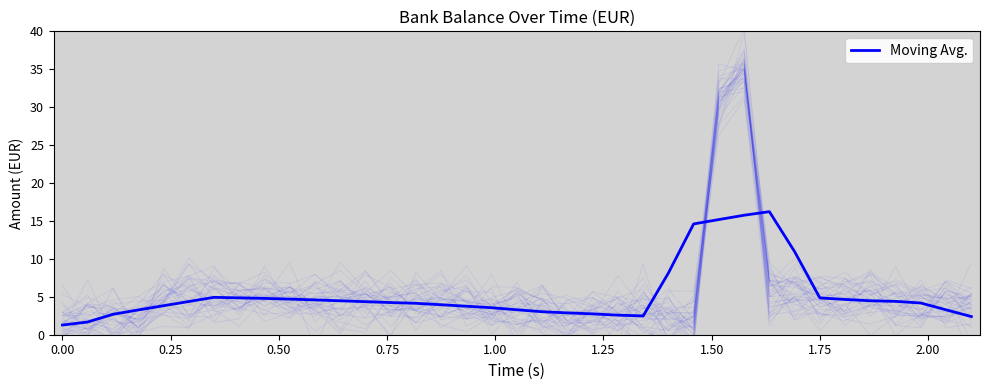

At which category does the chart reach its peak across all series?

28